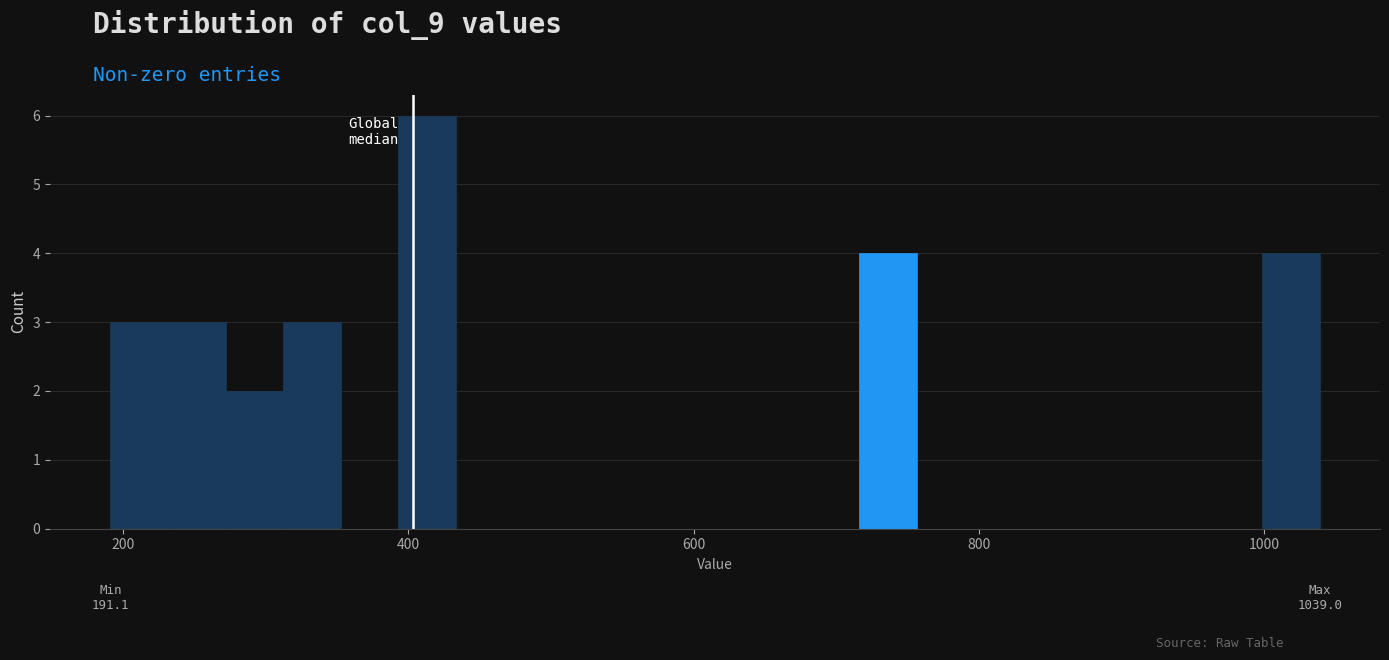

Around what value on the x-axis is the tallest bar? Give the approximate position of its centre, as read against the axis.

420